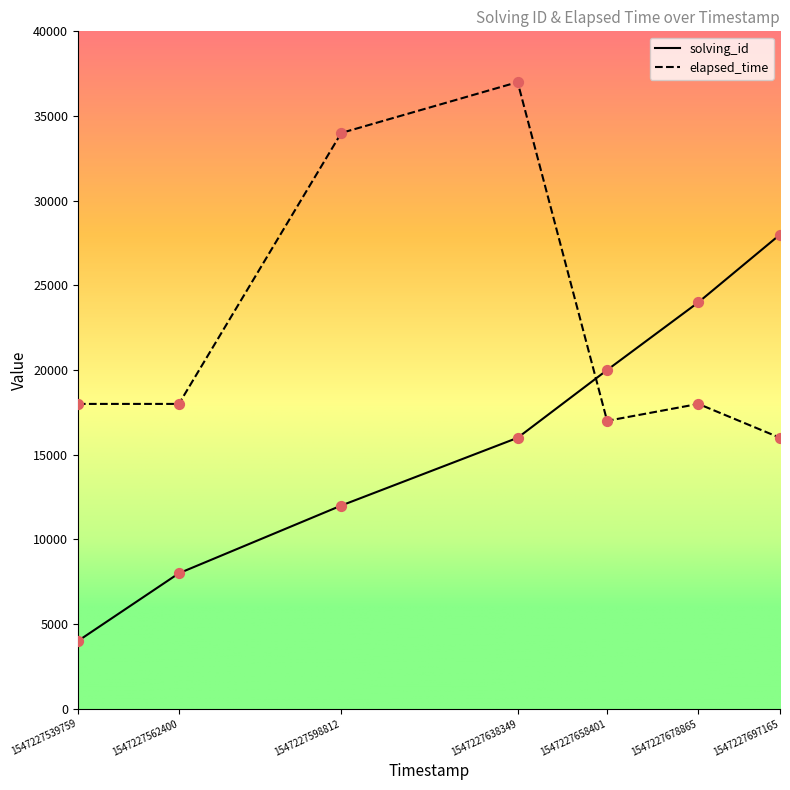

At which category is the sum across all series the highest?

1547227638349